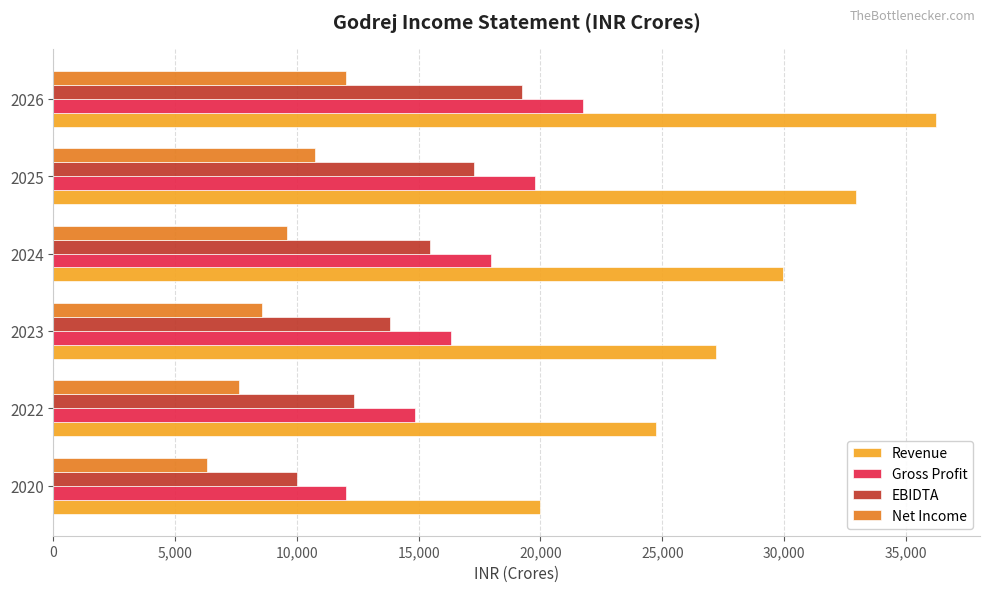

What is the sum of all EBIDTA values?

88160.7